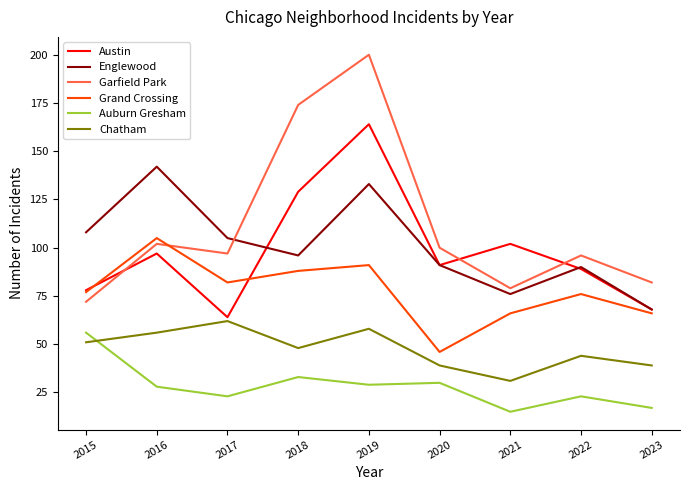

The value of Garfield Park at 2015 is 72. True or false?

True